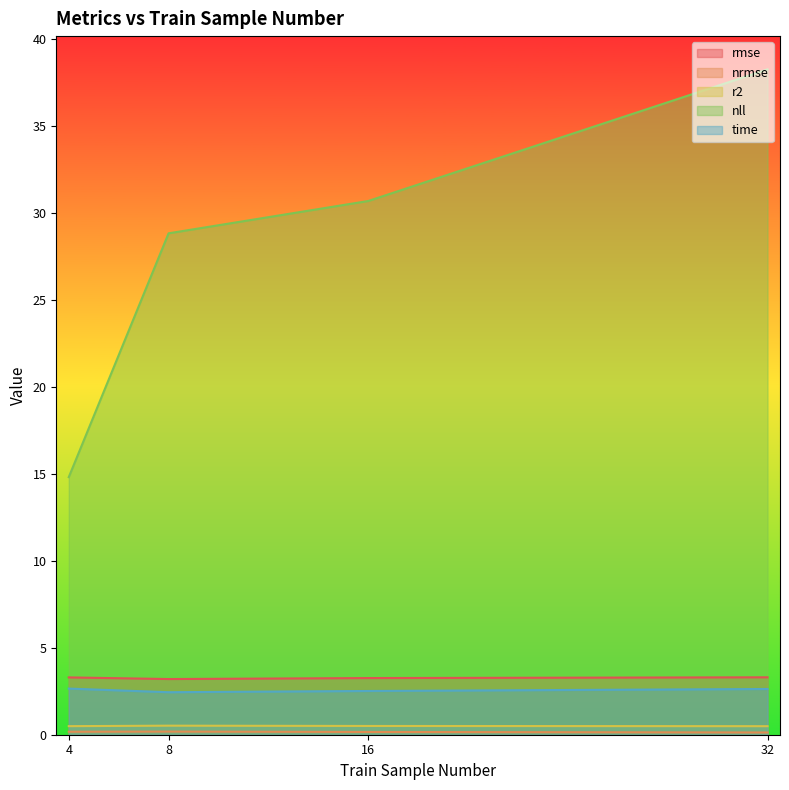

Reading right to left, what are all the values shown in this chart?

rmse: 3.3	3.3	3.2	3.3
nrmse: 0.1	0.2	0.2	0.2
r2: 0.5	0.5	0.5	0.5
nll: 38.3	30.7	28.8	14.8
time: 2.6	2.5	2.4	2.7